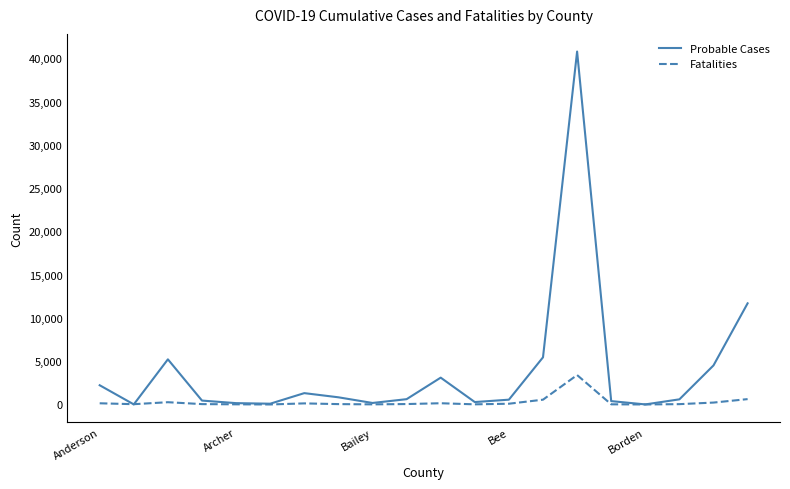

Which series has the widest spread of values?

Probable Cases